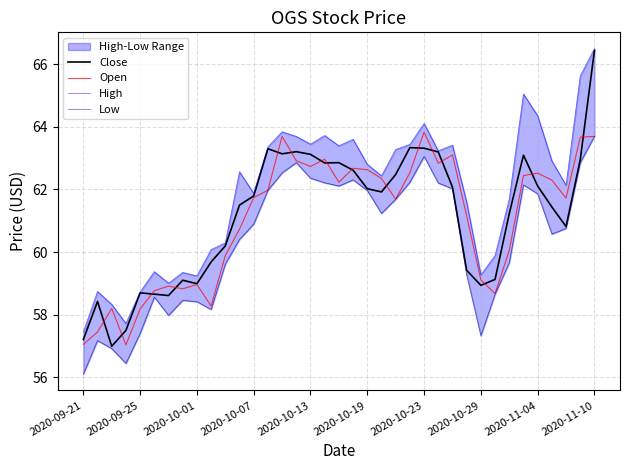

Which series has the largest total across all categories?

High